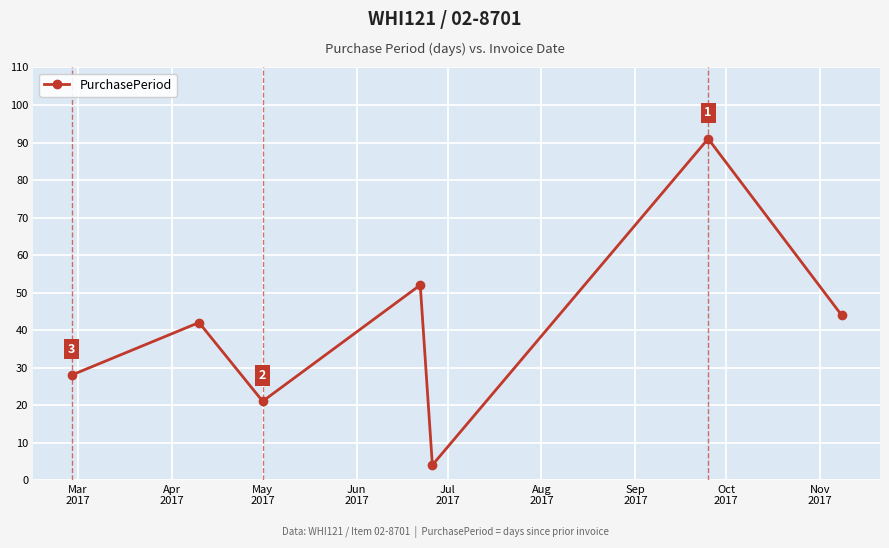

How many points are lower than both their immediate neighbors (excluding endpoints)?

2